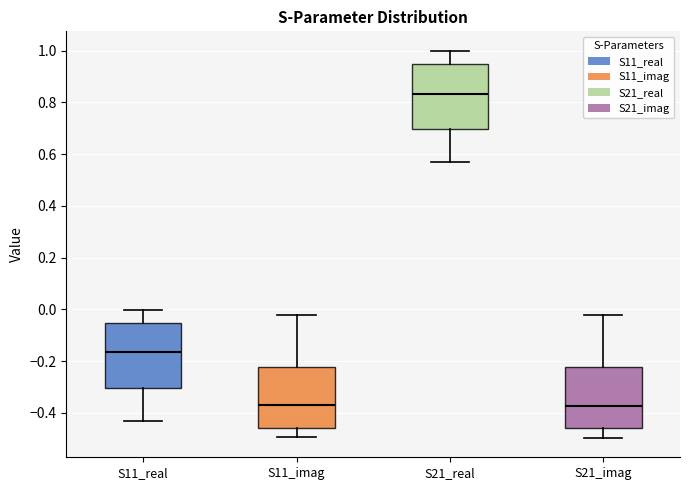

Reading left to right, read every box against the y-axis: the position of its median line, the range the box covers, and the ends of its whiskers. The values are not printed on the chart, so give them approximately, as read against the axis.

S11_real: median -0.16, box -0.30 to -0.06, whiskers -0.42 to 0.00
S11_imag: median -0.38, box -0.46 to -0.22, whiskers -0.50 to -0.02
S21_real: median 0.84, box 0.70 to 0.94, whiskers 0.58 to 1.00
S21_imag: median -0.38, box -0.46 to -0.22, whiskers -0.50 to -0.02